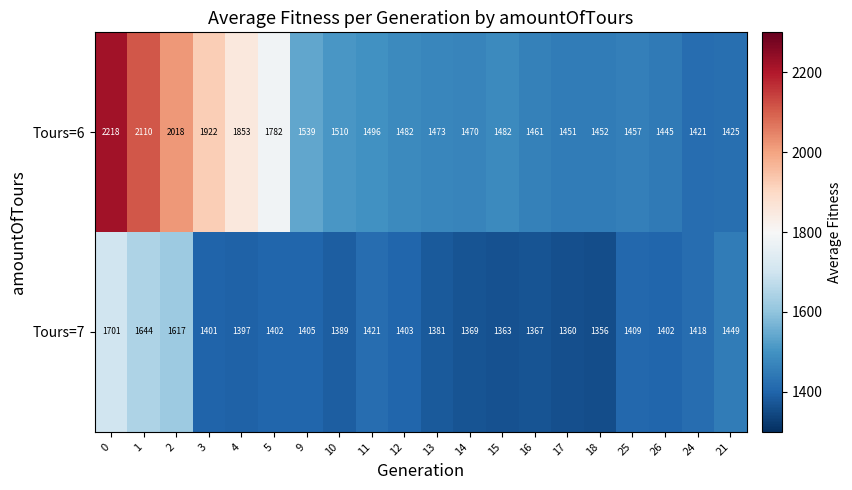

Is the value of Tours=6 at 17 greater than the value of Tours=7 at 24?

Yes